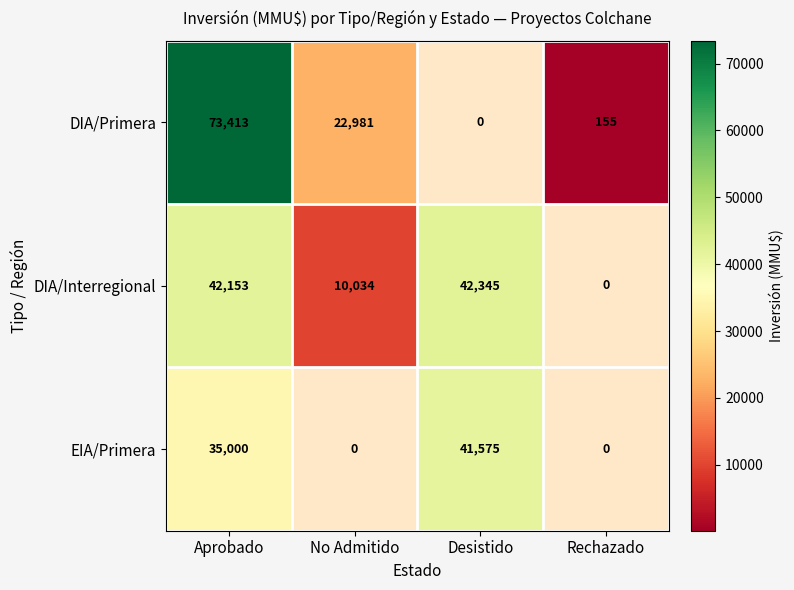

True or false: DIA/Interregional has a value of 70973.1 at Aprobado.

False